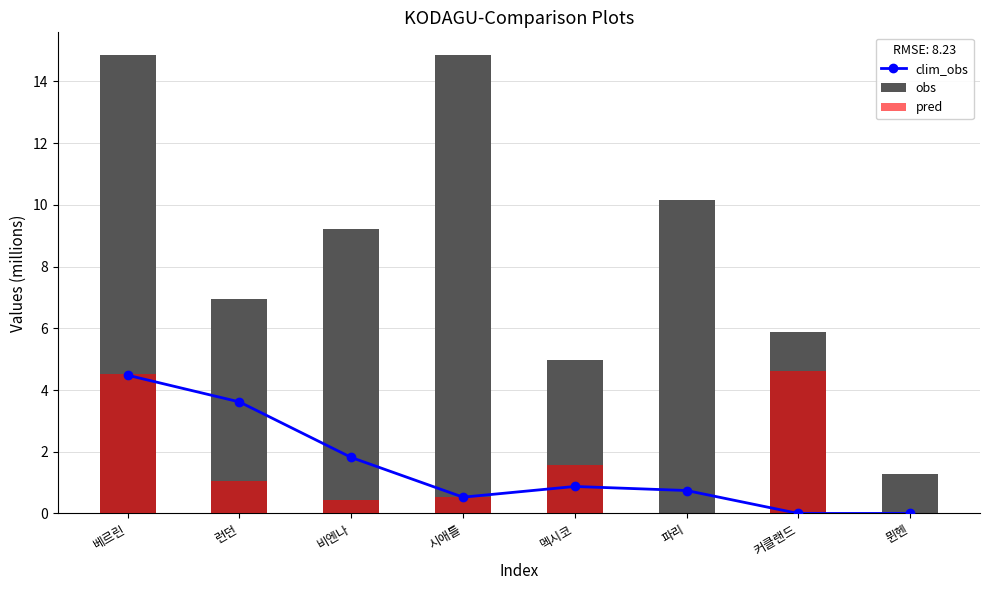

The value of pred at 파리 is 3.0. True or false?

False